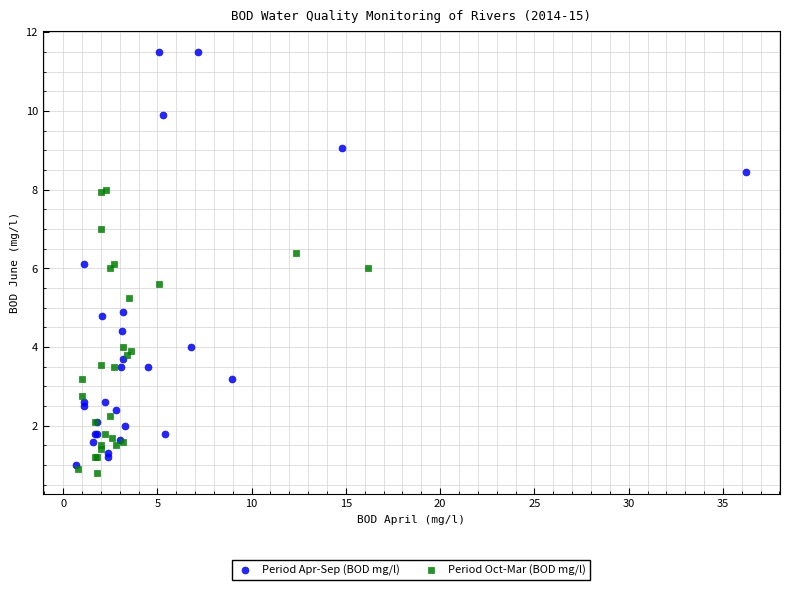

Which series has the largest Y range (max minus min)?

Period Apr-Sep (BOD mg/l)